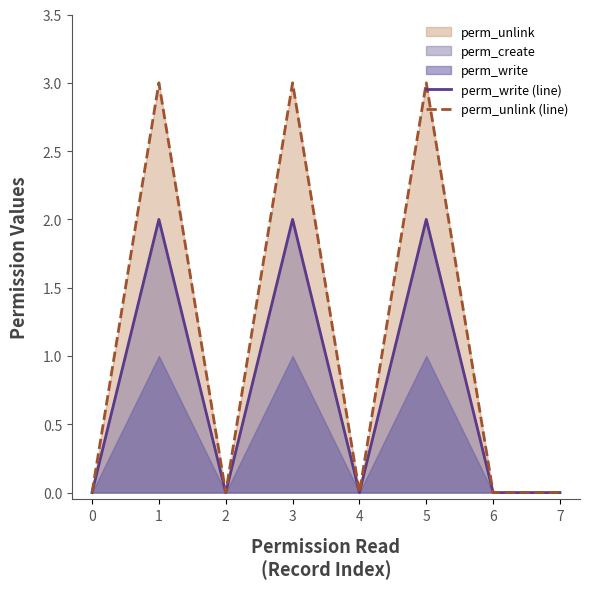

True or false: perm_unlink (line) has a value of 2 at 1.

False